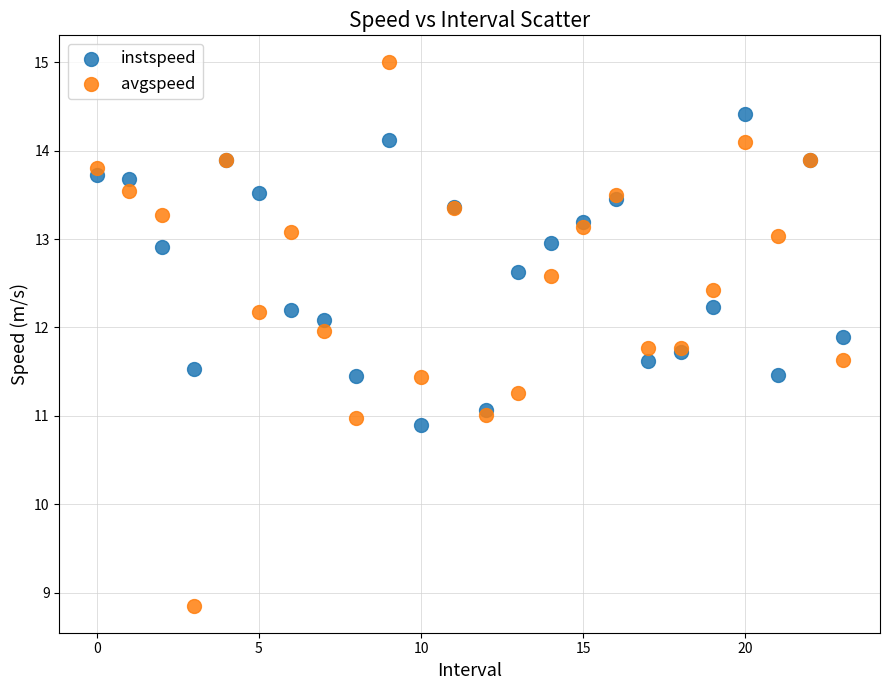

What are all the series names shown in the legend?

instspeed, avgspeed